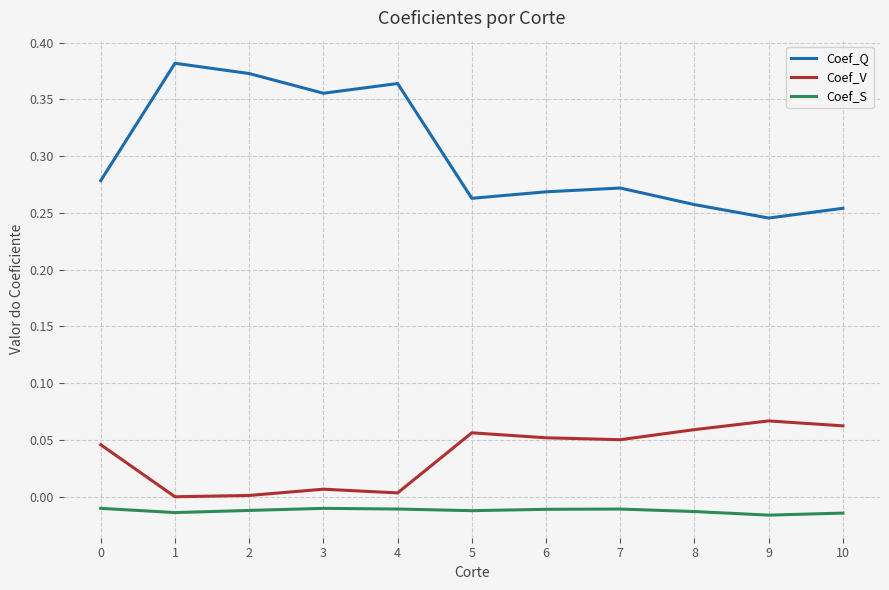

How many interior local valleys does the Coef_Q series have?

3